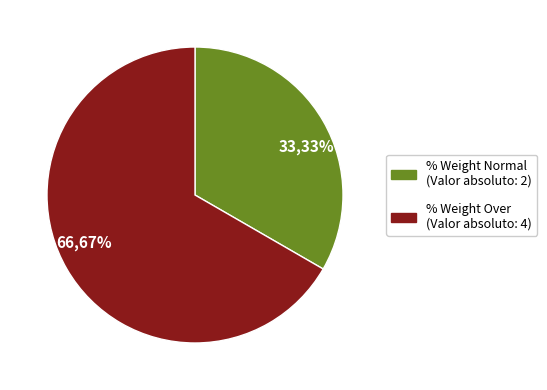

Is there a majority slice in this chart?

Yes